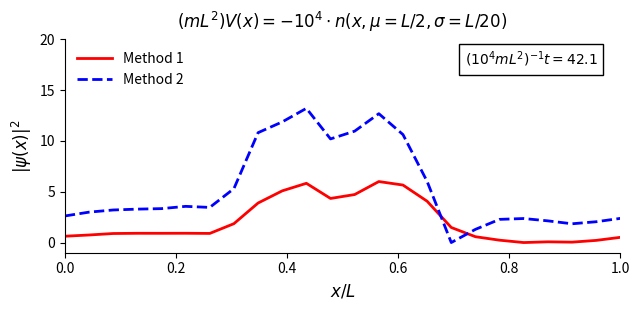

List the series in order of their peak value, highest first.

Method 2, Method 1